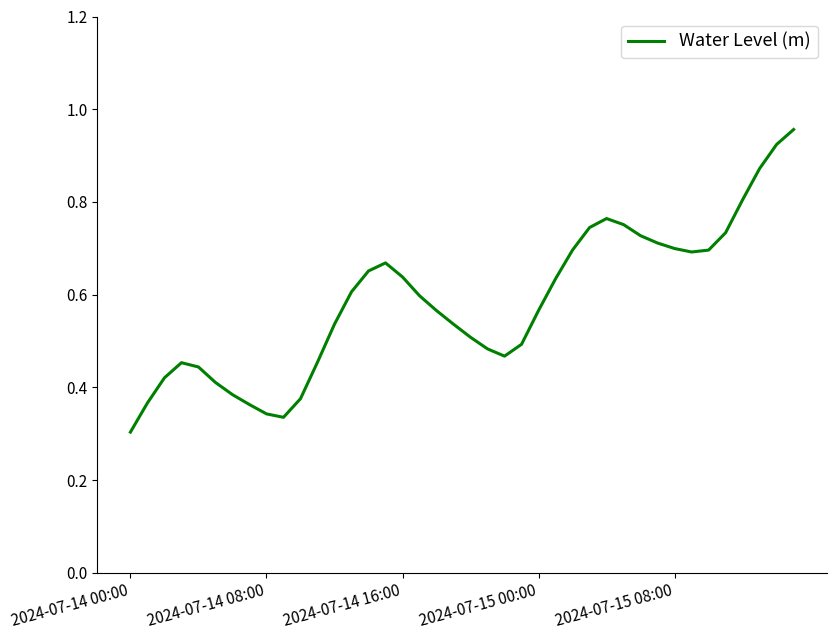

What is the sum of all values?

23.4